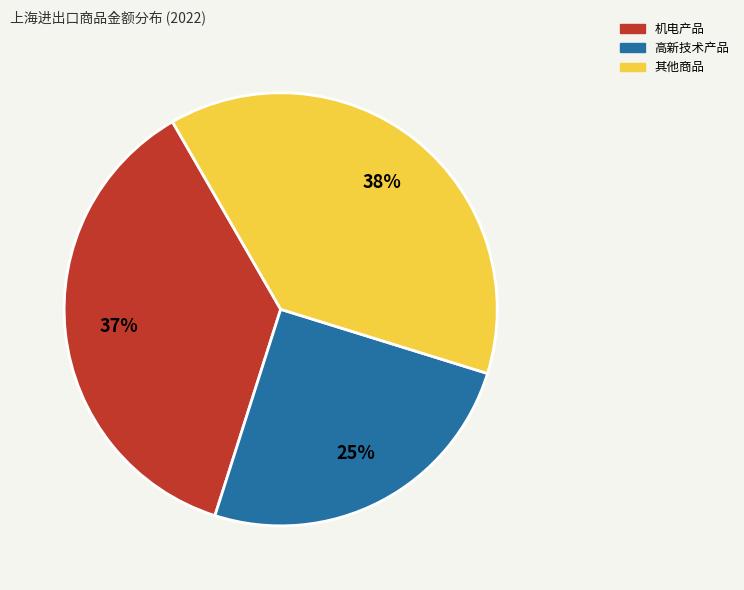

To the nearest percent, what is the average slice percentage?

33%